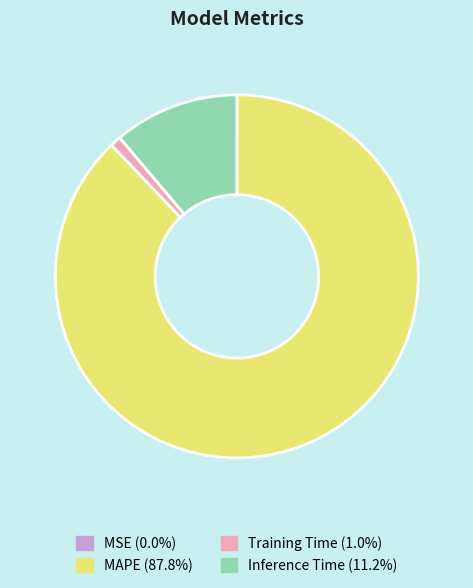

Does Inference Time represent more than half of the total?

No